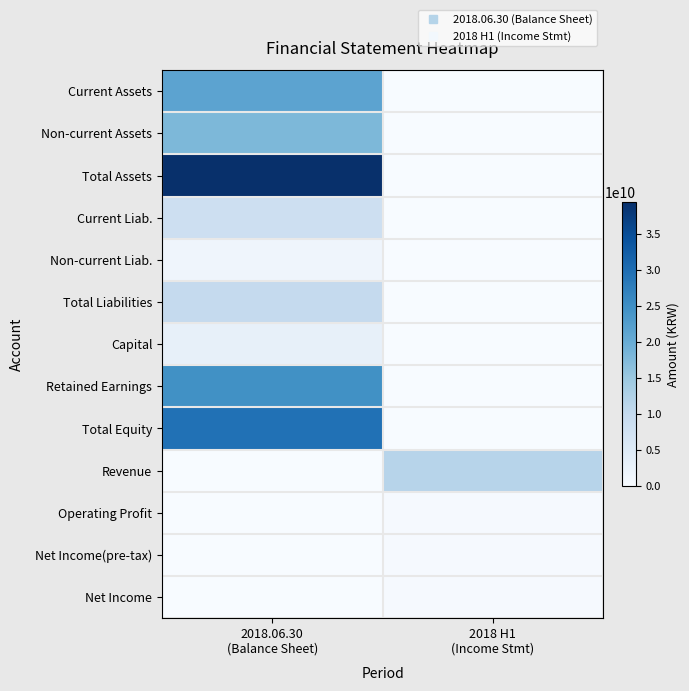

Rank the series at 2018 H1 (Income Stmt) from lowest to highest value.

Current Assets, Non-current Assets, Total Assets, Current Liab., Non-current Liab., Total Liabilities, Capital, Retained Earnings, Total Equity, Net Income, Operating Profit, Net Income(pre-tax), Revenue